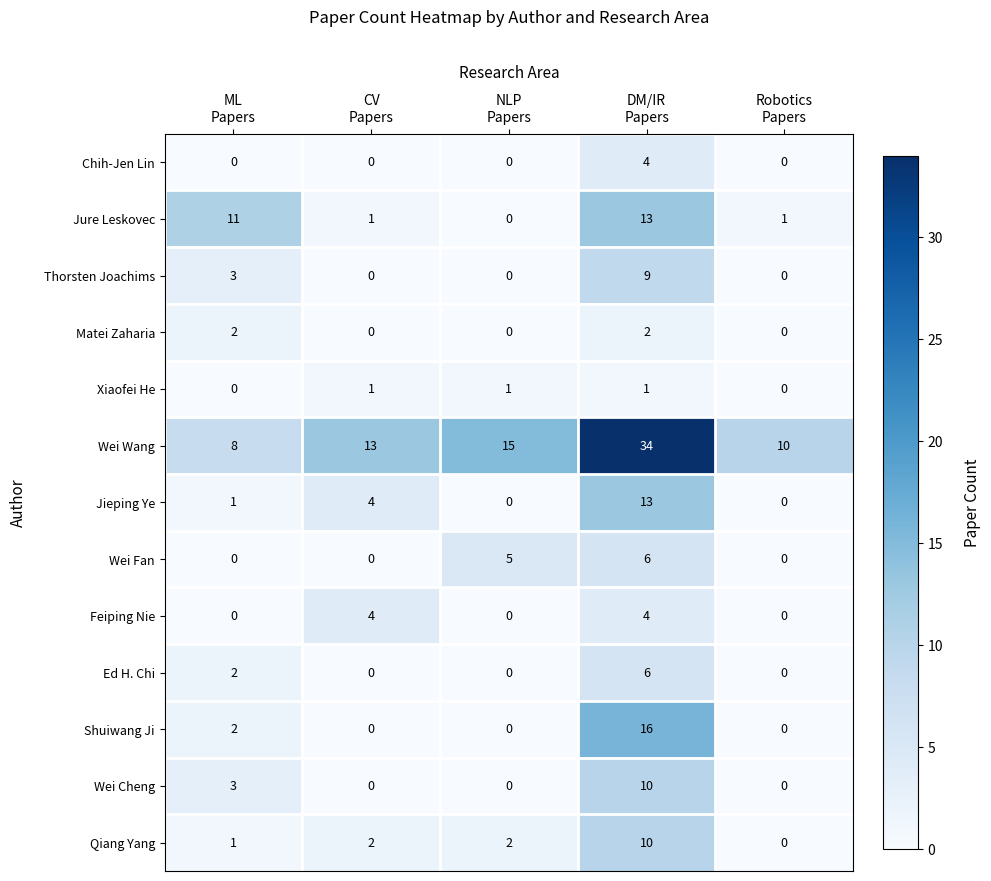

Count the number of data series in this chart.

13